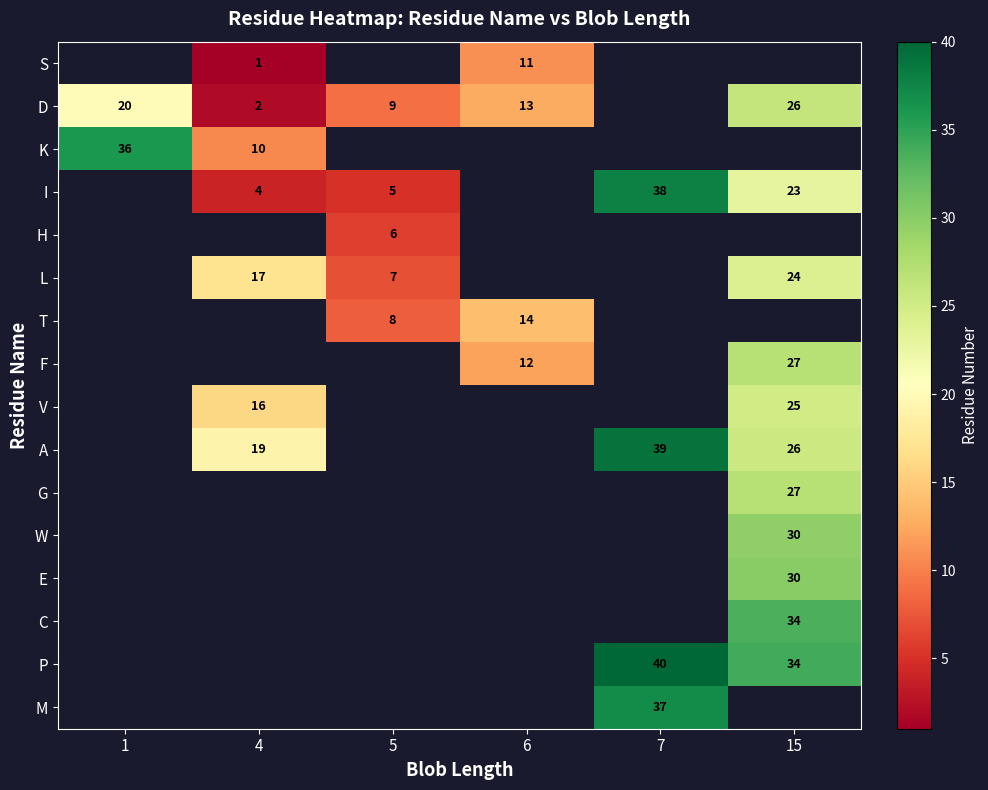

The value of D at 1 is 14. True or false?

False